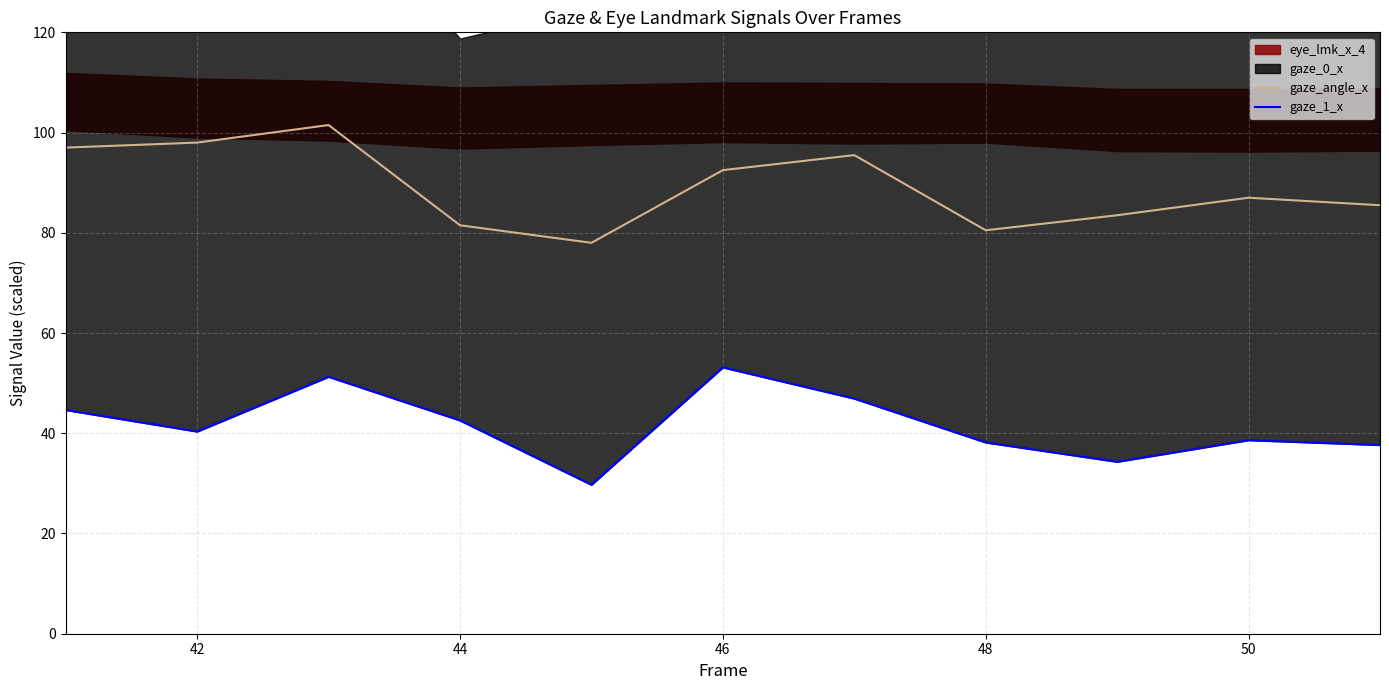

The value of gaze_angle_x at 44 is 81.5. True or false?

True